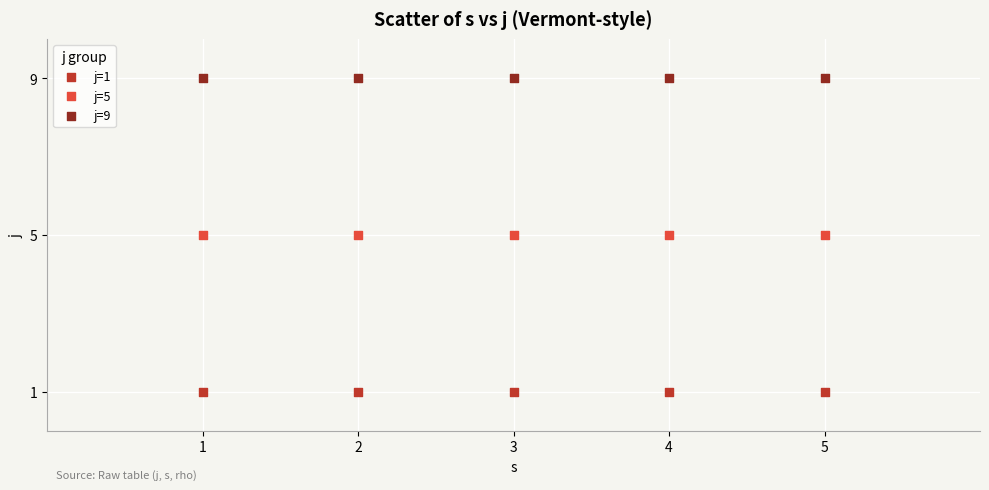

What are all the series names shown in the legend?

j=1, j=5, j=9